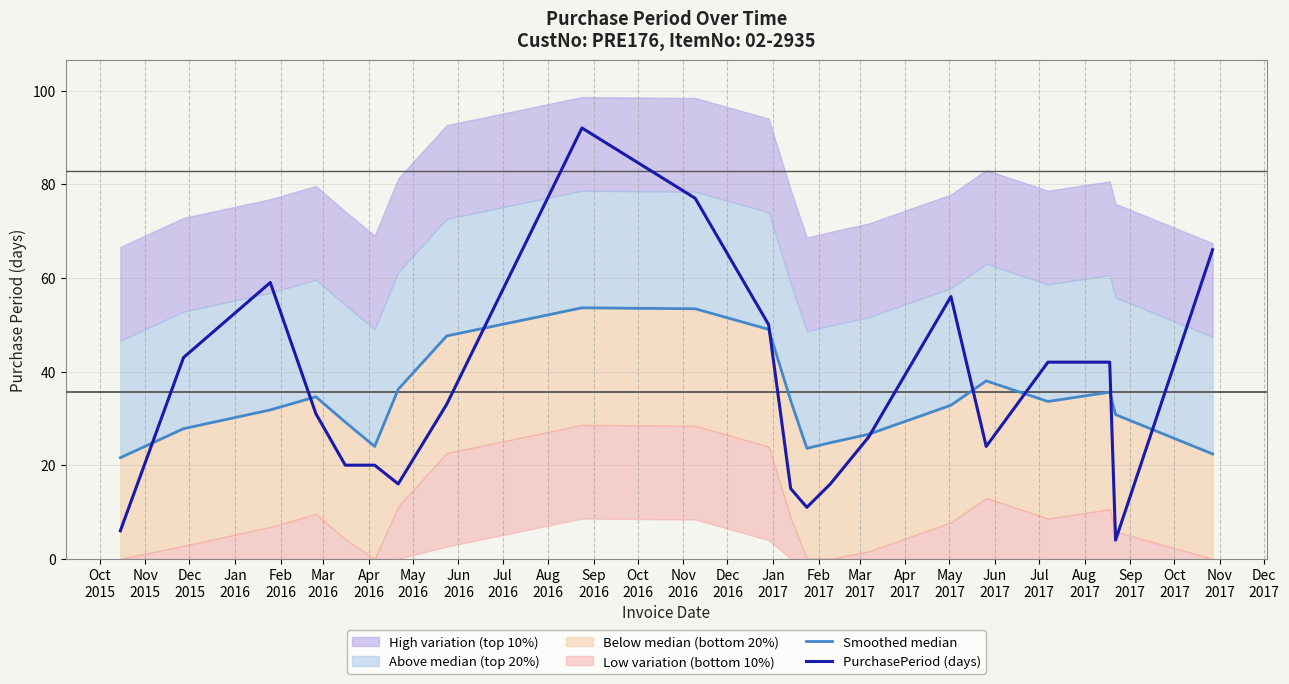

What is the minimum value for PurchasePeriod (days)?

4